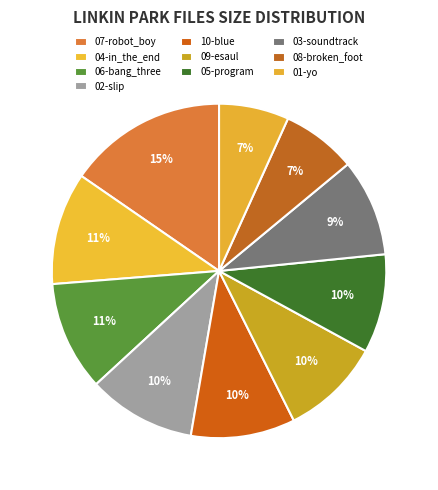

How many slices are in this pie chart?

10